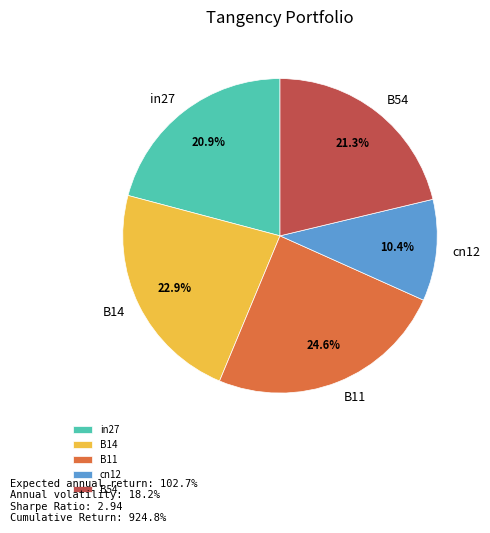

Is the sum of in27 and cn12 greater than half?

No